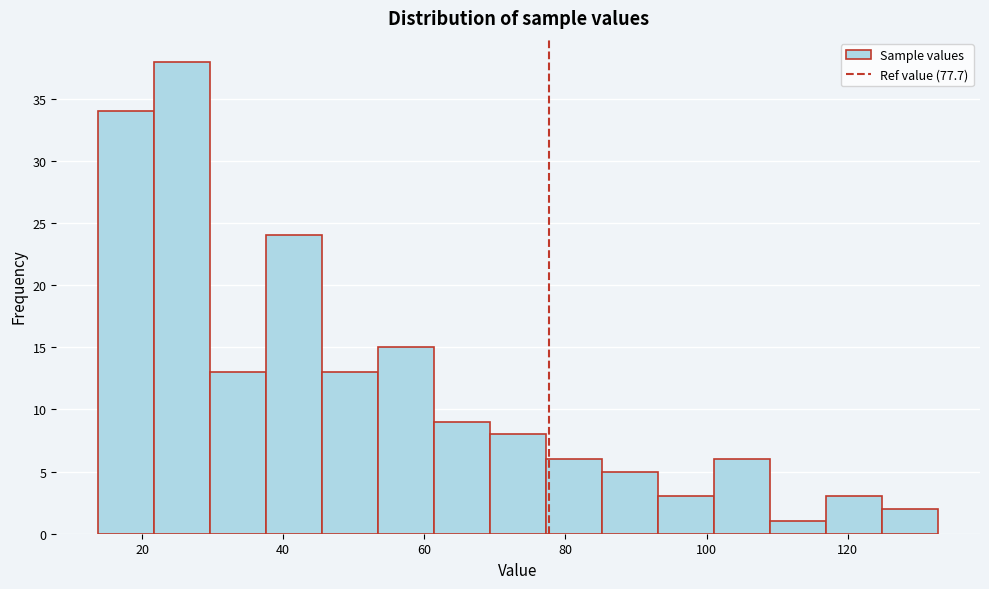

Read against the x-axis, roughly where is the centre of the tallest bar?

26